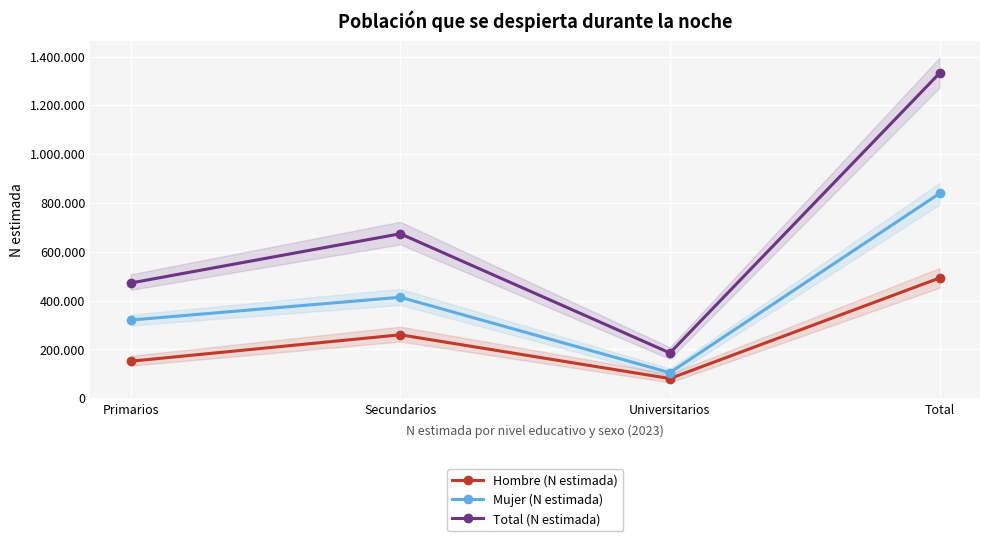

Reading left to right, list all the values displayed in this chart.

Hombre (N estimada): Primarios=151764	Secundarios=260060	Universitarios=80897	Total=492721
Mujer (N estimada): Primarios=320393	Secundarios=413896	Universitarios=104761	Total=839051
Total (N estimada): Primarios=472158	Secundarios=673956	Universitarios=185658	Total=1331771